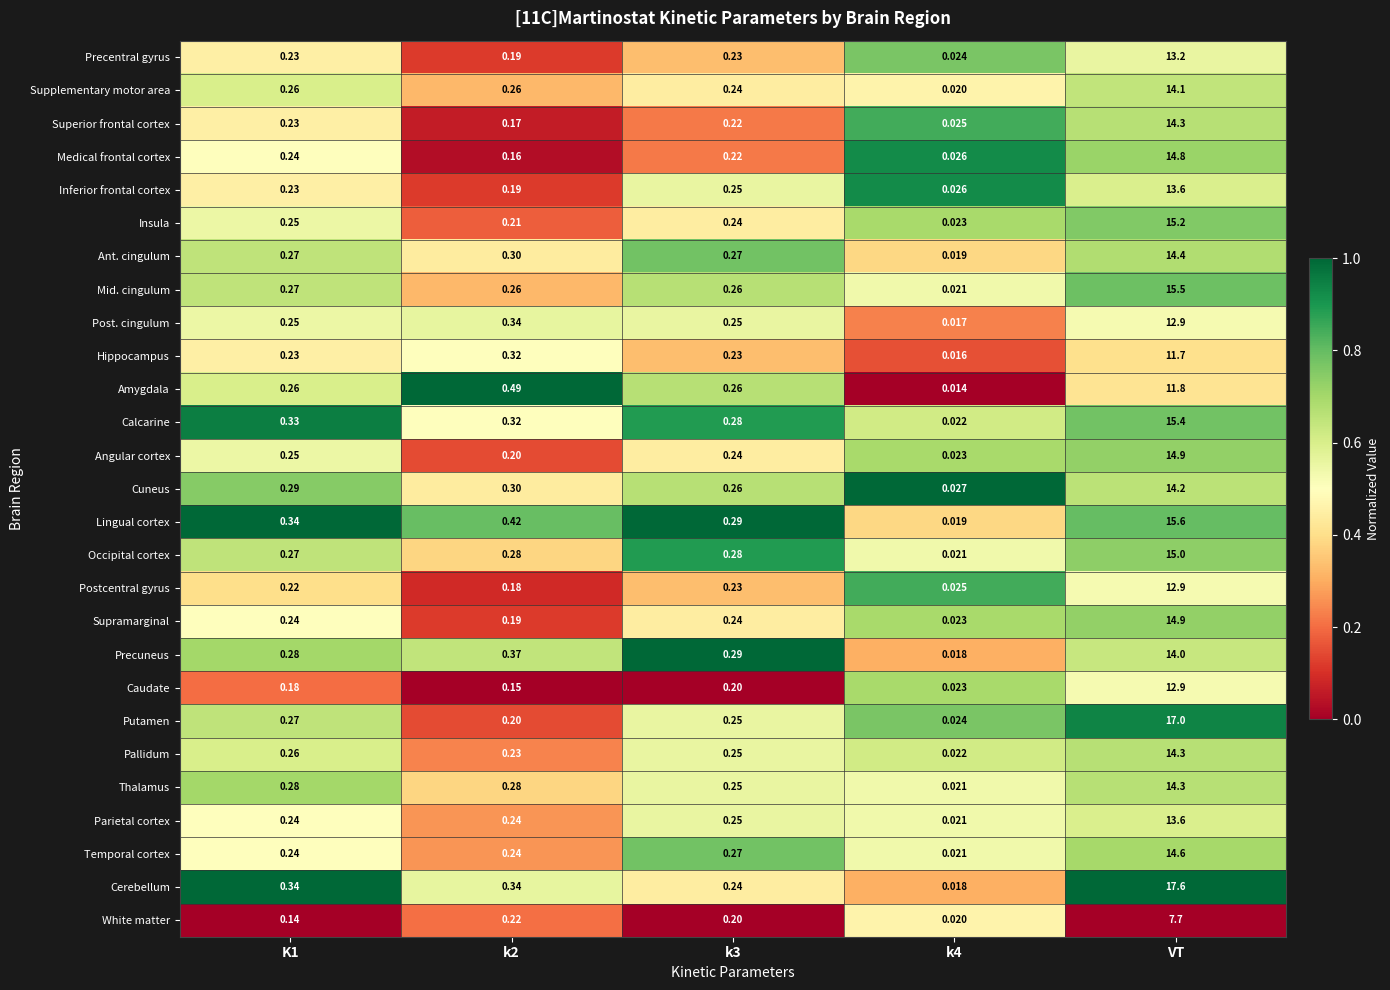

At which category does the chart reach its peak across all series?

VT